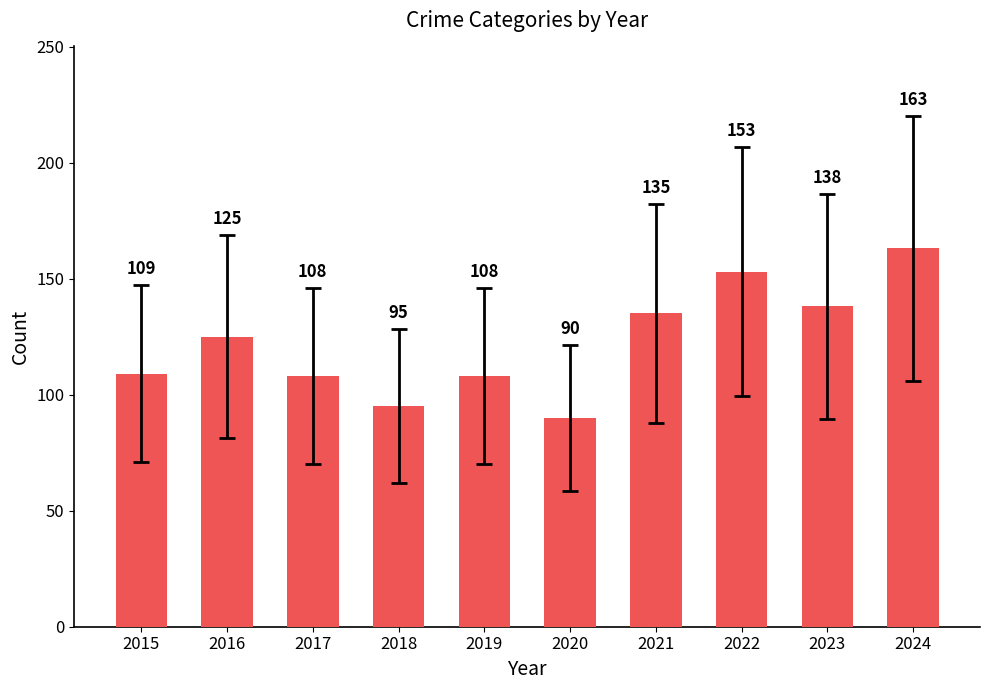

The chart shows a value of 31 at 2020. True or false?

False